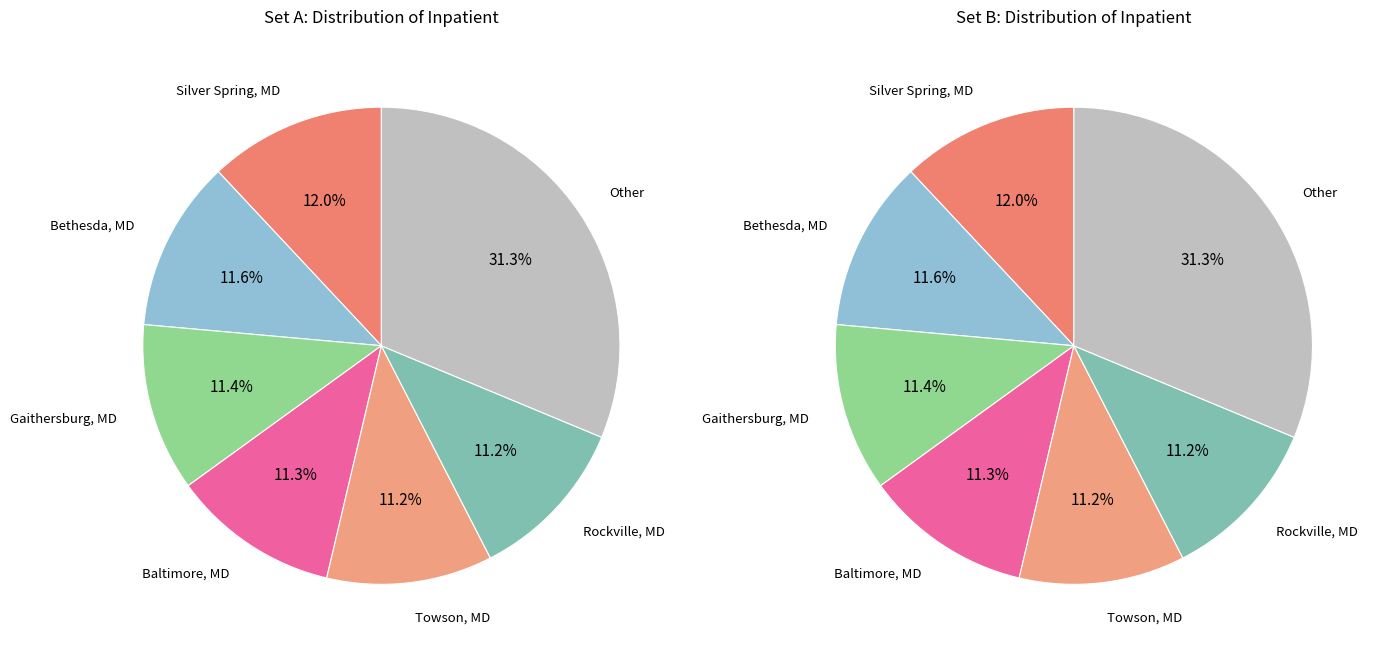

Between Gaithersburg, MD and Baltimore, MD, which is larger?

Gaithersburg, MD